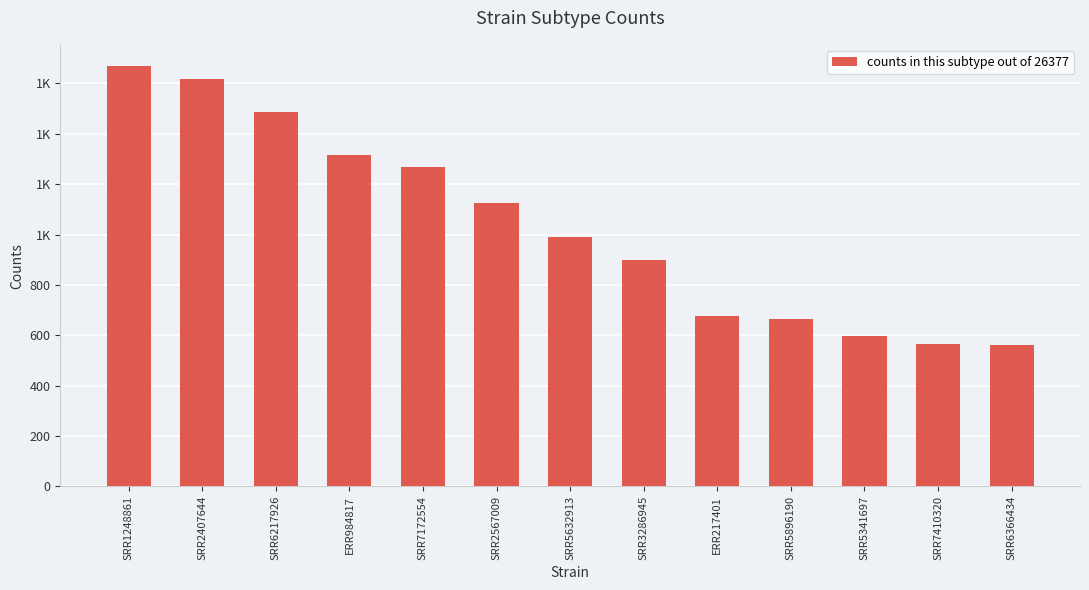

What is the difference between the maximum and minimum values?

1108